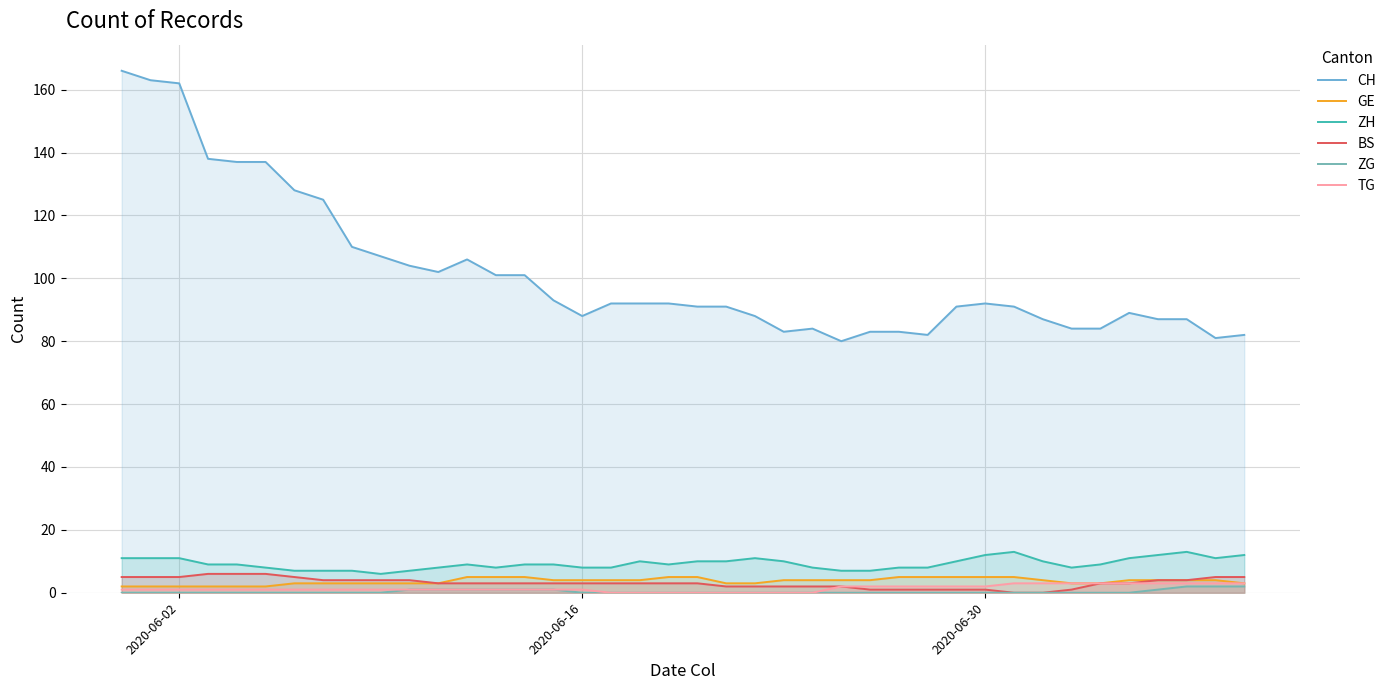

Reading left to right, extract all data points from this chart.

CH: 166	163	162	138	137	137	128	125	110	107	104	102	106	101	101	93	88	92	92	92	91	91	88	83	84	80	83	83	82	91	92	91	87	84	84	89	87	87	81	82
GE: 2	2	2	2	2	2	3	3	3	3	3	3	5	5	5	4	4	4	4	5	5	3	3	4	4	4	4	5	5	5	5	5	4	3	3	4	4	4	4	3
ZH: 11	11	11	9	9	8	7	7	7	6	7	8	9	8	9	9	8	8	10	9	10	10	11	10	8	7	7	8	8	10	12	13	10	8	9	11	12	13	11	12
BS: 5	5	5	6	6	6	5	4	4	4	4	3	3	3	3	3	3	3	3	3	3	2	2	2	2	2	1	1	1	1	1	0	0	1	3	3	4	4	5	5
ZG: 0	0	0	0	0	0	0	0	0	0	1	1	1	1	1	1	0	0	0	0	0	0	0	0	0	0	0	0	0	0	0	0	0	0	0	0	1	2	2	2
TG: 1	1	1	1	1	1	1	1	1	1	1	1	1	1	1	1	1	0	0	0	0	0	0	0	0	2	2	2	2	2	2	3	3	3	3	3	3	3	3	3